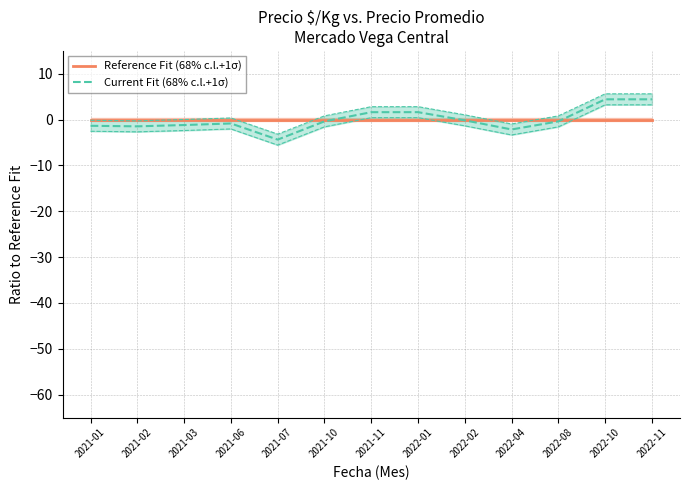

Reading right to left, extract all data points from this chart.

Reference Fit (68% c.l.+1σ): 0.0	0.0	0.0	0.0	0.0	0.0	0.0	0.0	0.0	0.0	0.0	0.0	0.0
Current Fit (68% c.l.+1σ): 4.4	4.4	-0.4	-2.1	-0.1	1.6	1.6	-0.4	-4.4	-0.8	-1.2	-1.5	-1.3